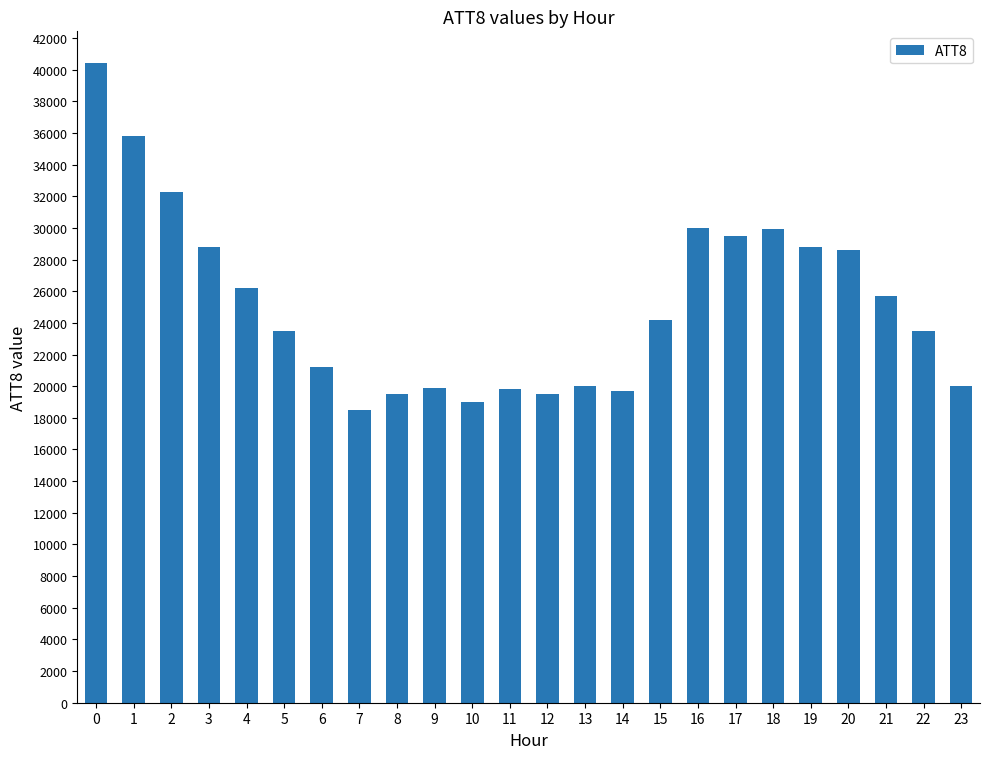

What is the value of the 6th bar from the left?

23500